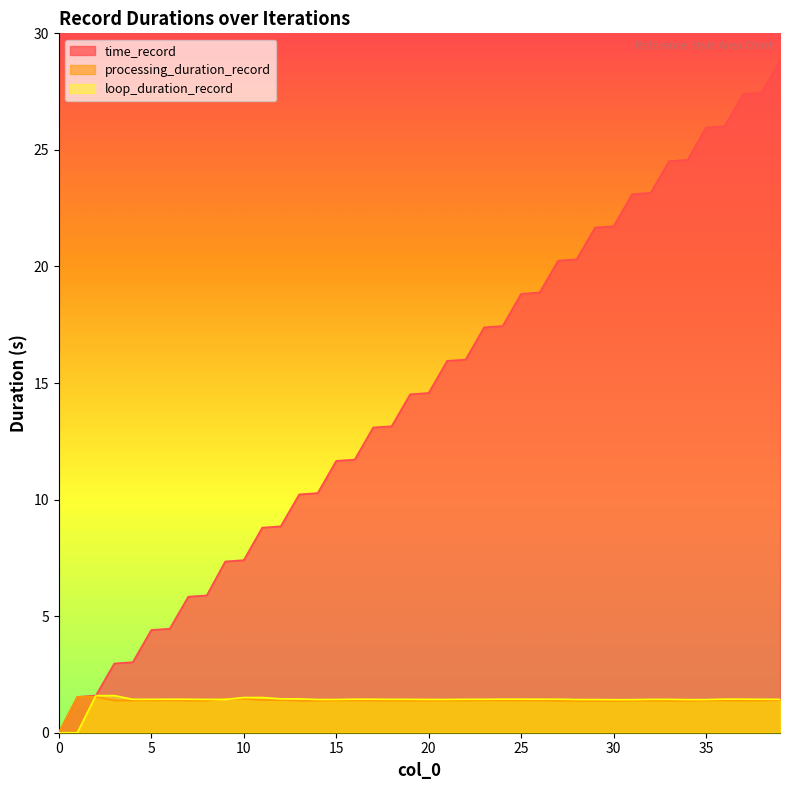

Rank the categories by time_record value from lowest to highest.

0, 1, 2, 3, 4, 5, 6, 7, 8, 9, 10, 11, 12, 13, 14, 15, 16, 17, 18, 19, 20, 21, 22, 23, 24, 25, 26, 27, 28, 29, 30, 31, 32, 33, 34, 35, 36, 37, 38, 39